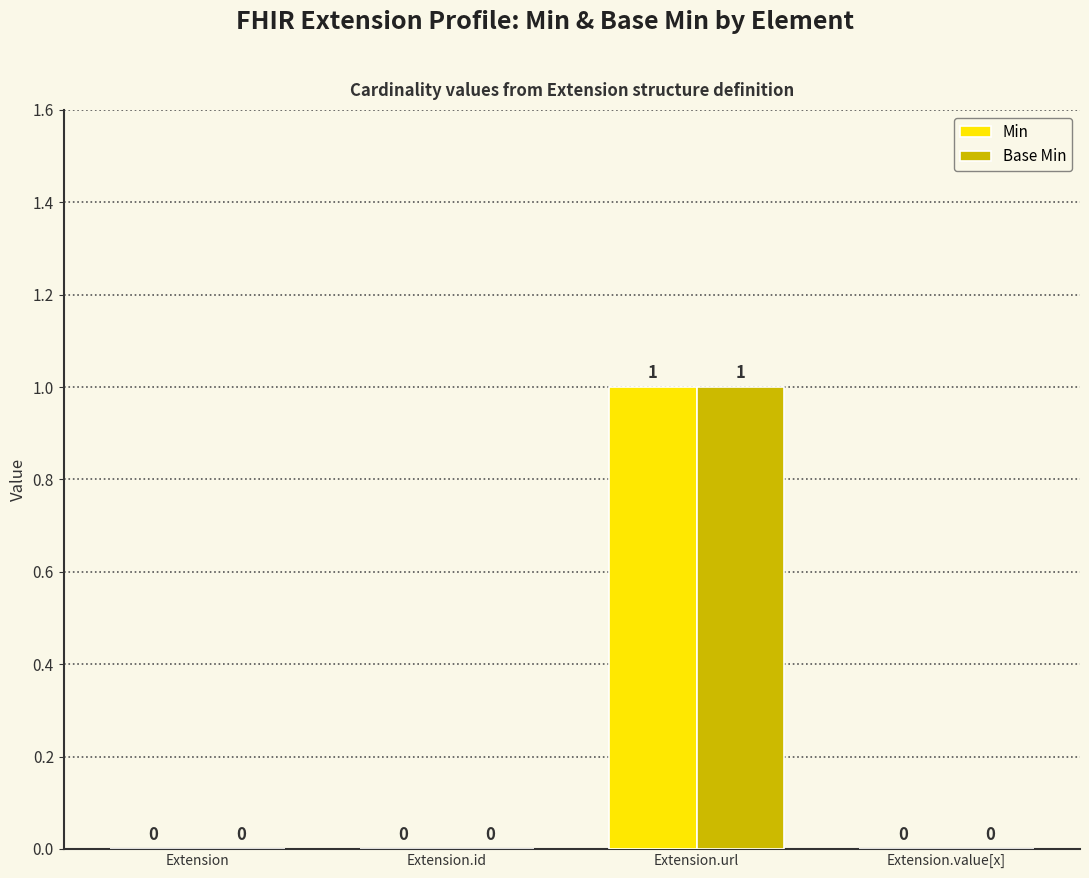

At which category does the chart reach its peak across all series?

Extension.url